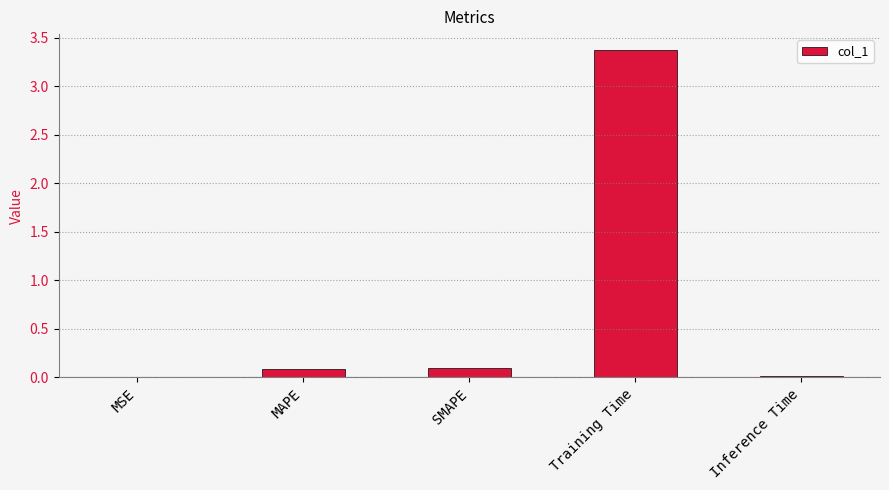

What is the greatest value displayed?

3.4